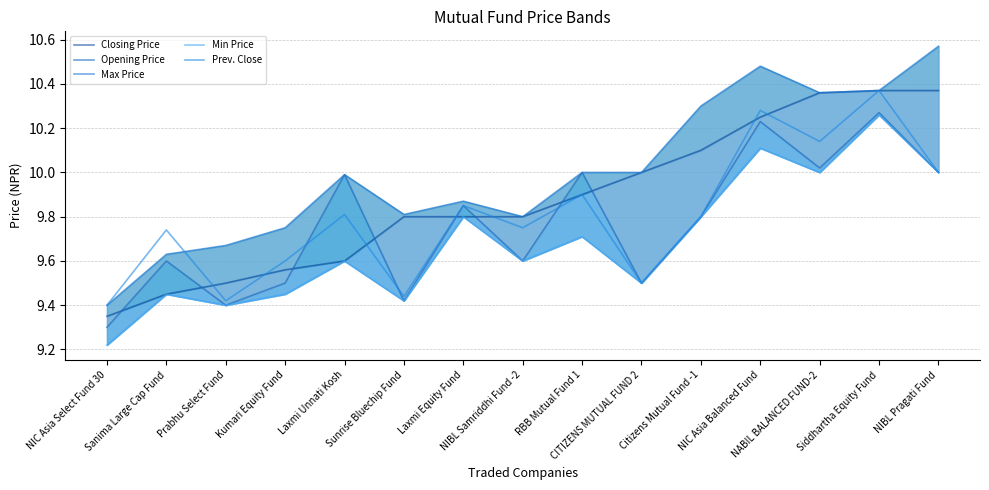

Does the chart have visible grid lines?

Yes